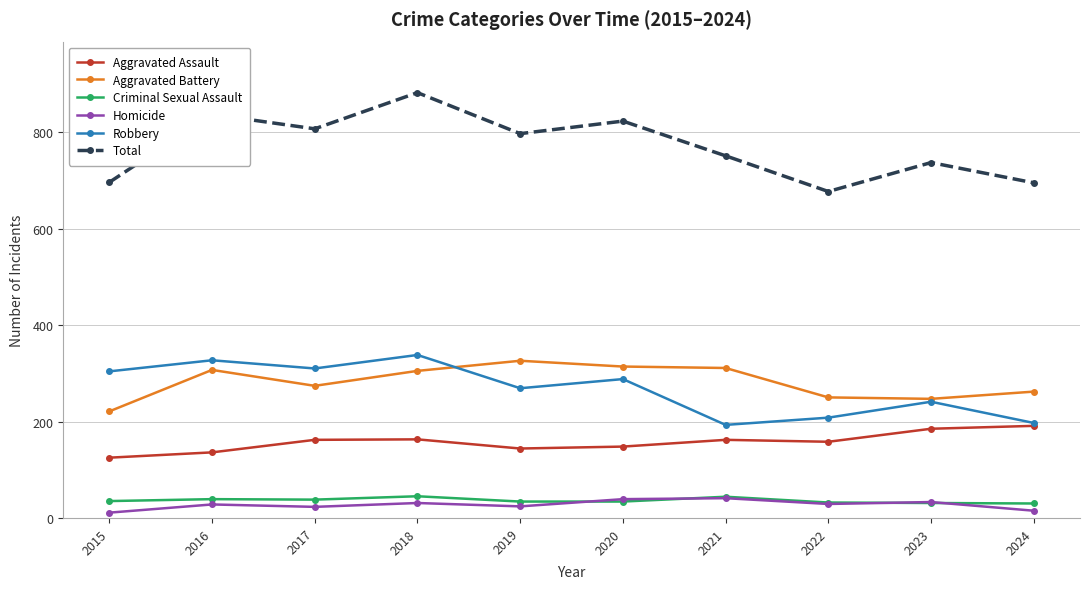

Which series has the widest spread of values?

Total